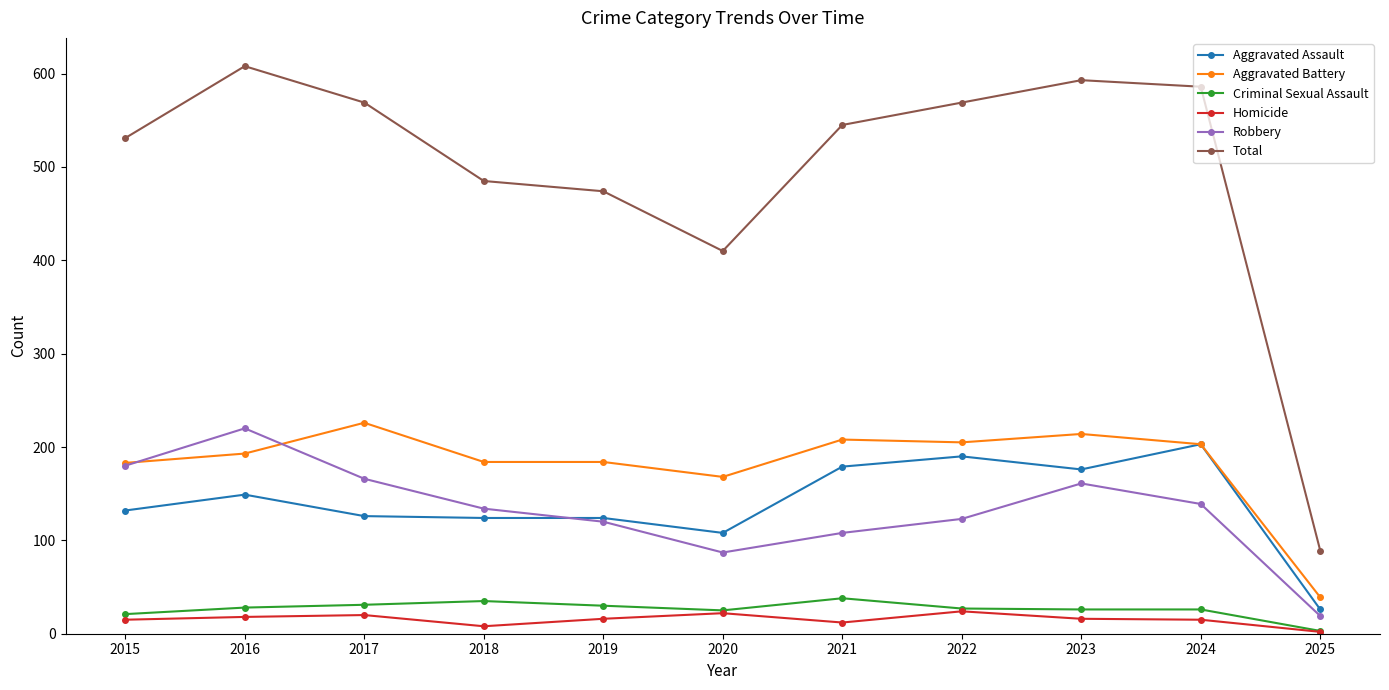

True or false: Robbery has a value of 87 at 2020.

True